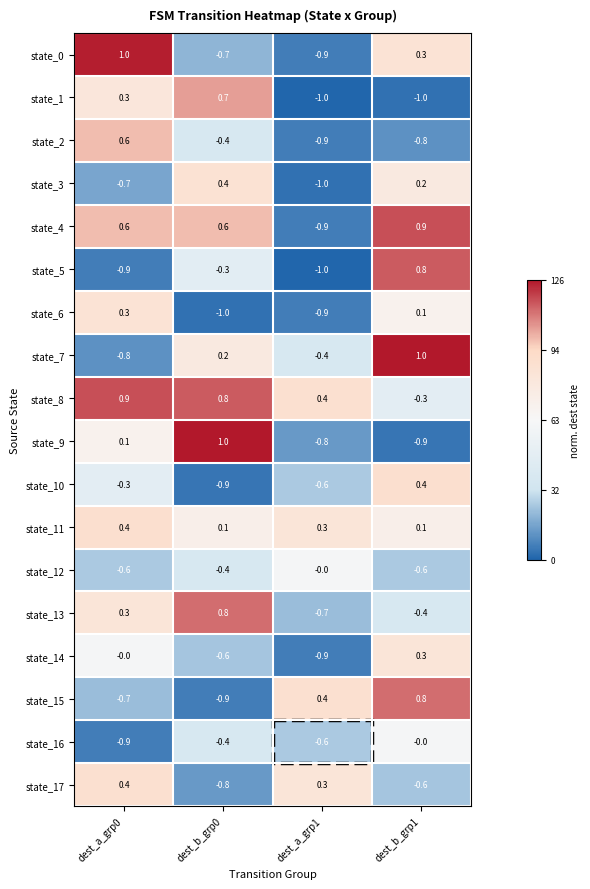

What is the greatest value displayed?

1.0